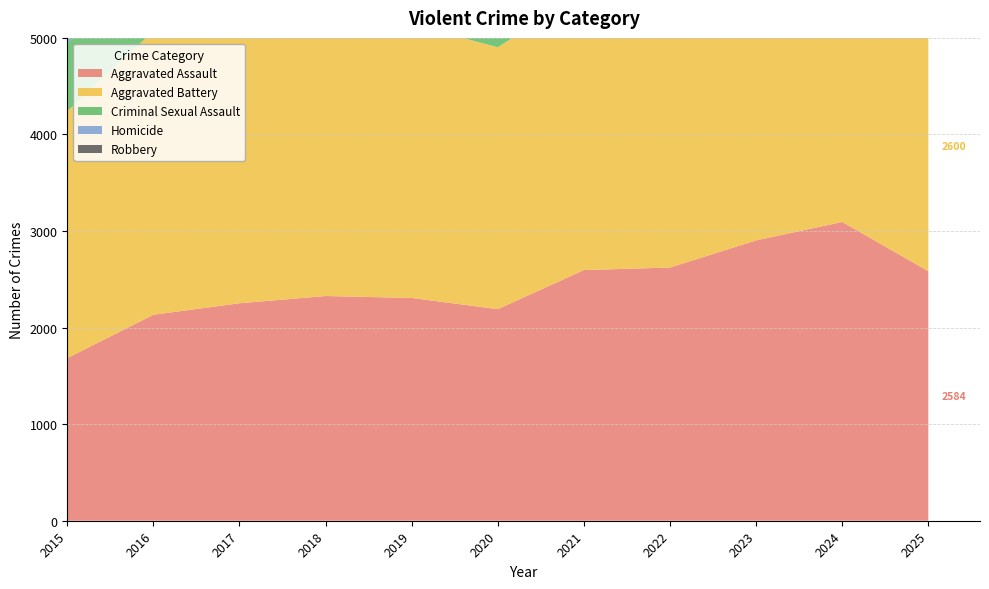

Reading left to right, transcribe all the data shown in this chart.

Aggravated Assault: 2015=1684	2016=2133	2017=2252	2018=2327	2019=2307	2020=2191	2021=2596	2022=2622	2023=2903	2024=3094	2025=2584
Aggravated Battery: 2015=2557	2016=2936	2017=2903	2018=2759	2019=2834	2020=2712	2021=2879	2022=2731	2023=2972	2024=3040	2025=2600
Criminal Sexual Assault: 2015=703	2016=758	2017=834	2018=782	2019=788	2020=640	2021=663	2022=733	2023=735	2024=681	2025=698
Homicide: 2015=161	2016=252	2017=246	2018=205	2019=190	2020=223	2021=256	2022=251	2023=241	2024=204	2025=152
Robbery: 2015=3231	2016=4181	2017=4344	2018=3716	2019=2843	2020=2799	2021=2639	2022=3122	2023=3646	2024=3605	2025=2330